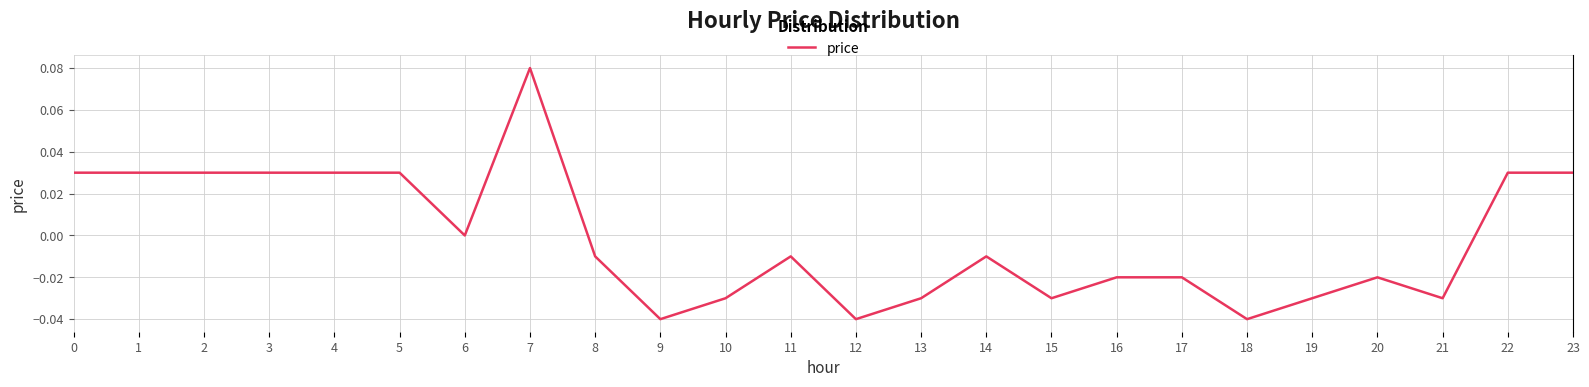

At which category does the chart reach its peak across all series?

7